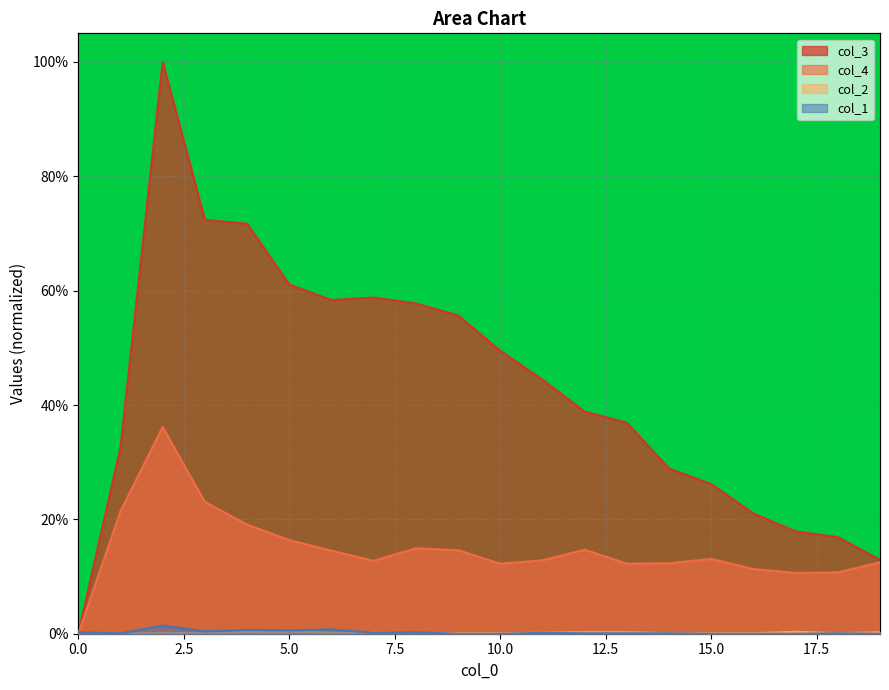

What is the difference between the second highest and minimum values in the col_3 series?

0.7